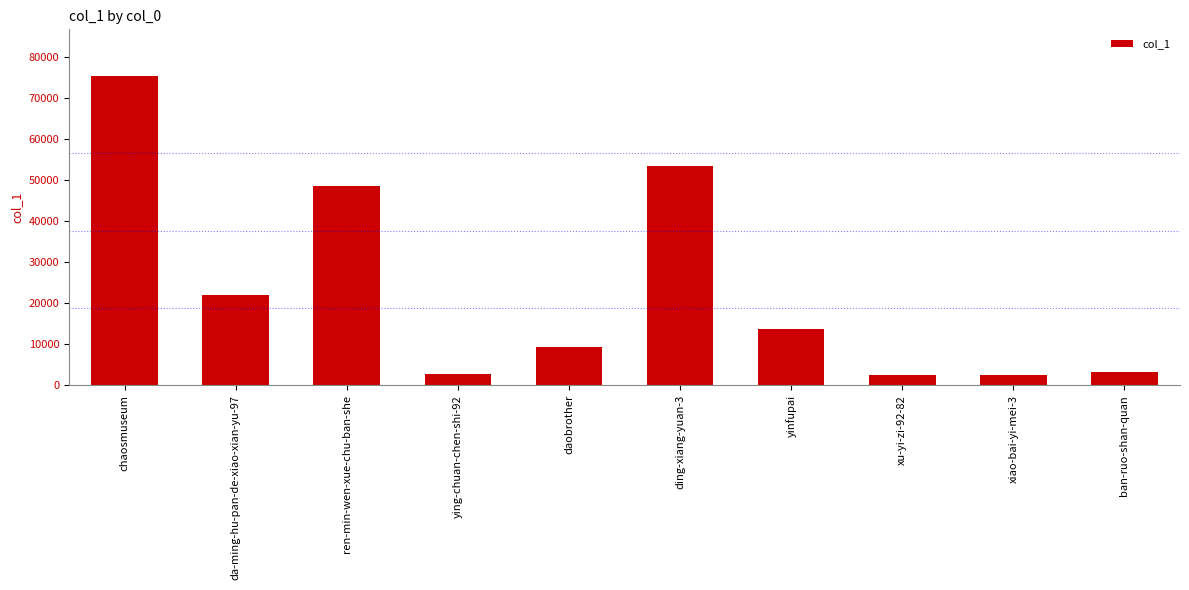

At which label is the value closest to 38916?

ren-min-wen-xue-chu-ban-she